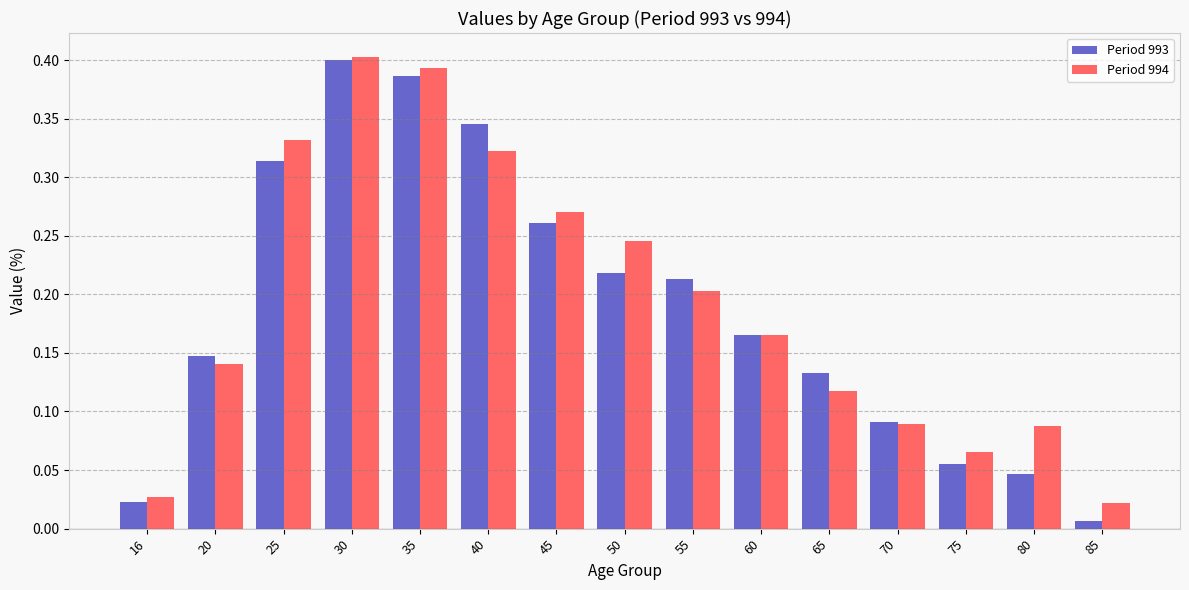

Rank the series at 40 from highest to lowest value.

Period 993, Period 994